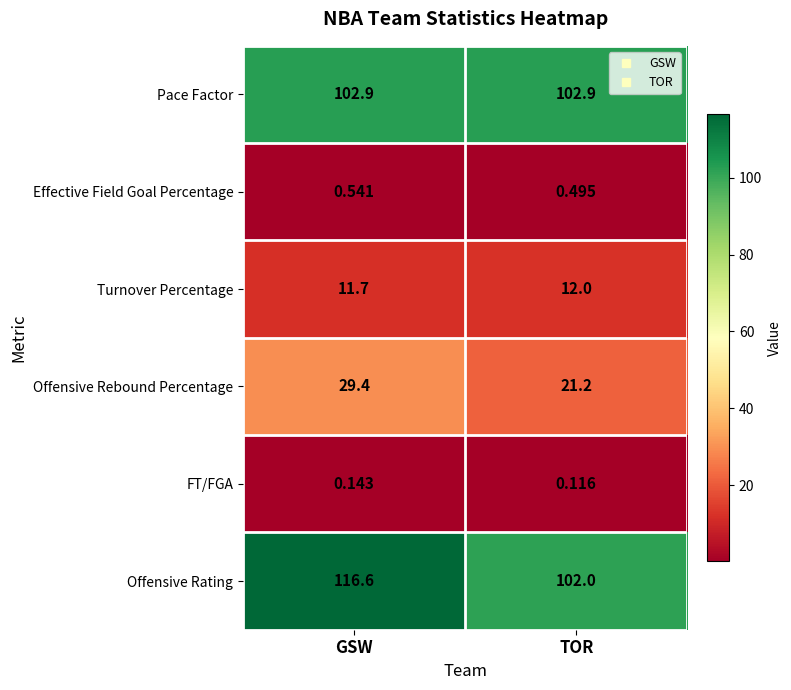

At which category is the sum across all series the highest?

GSW